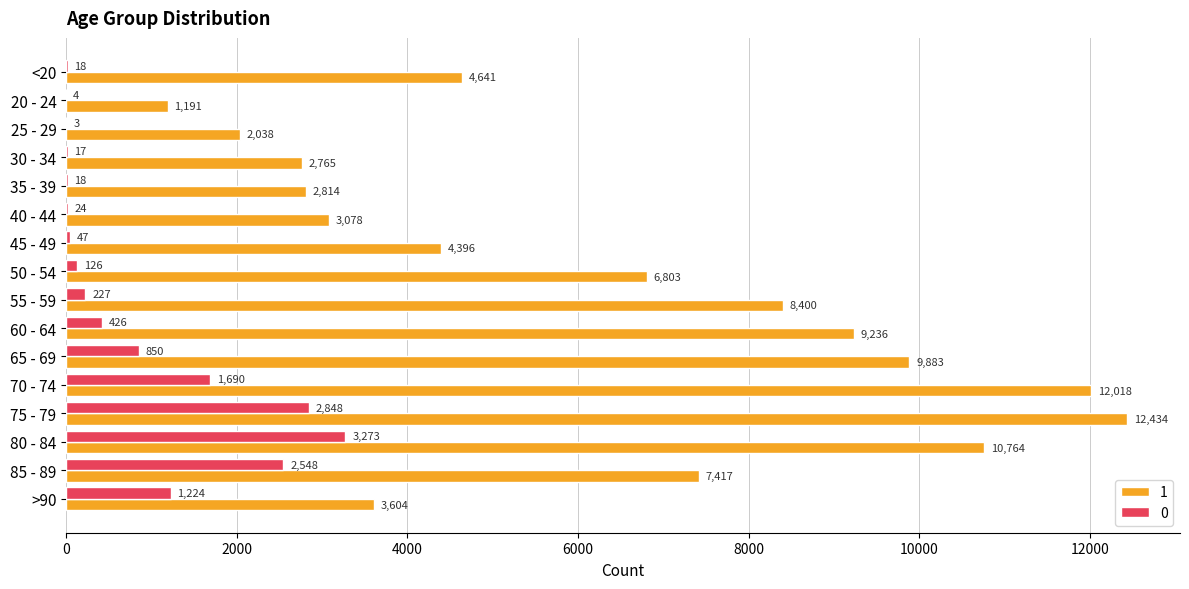

What is the total value across all series at 85 - 89?

9965